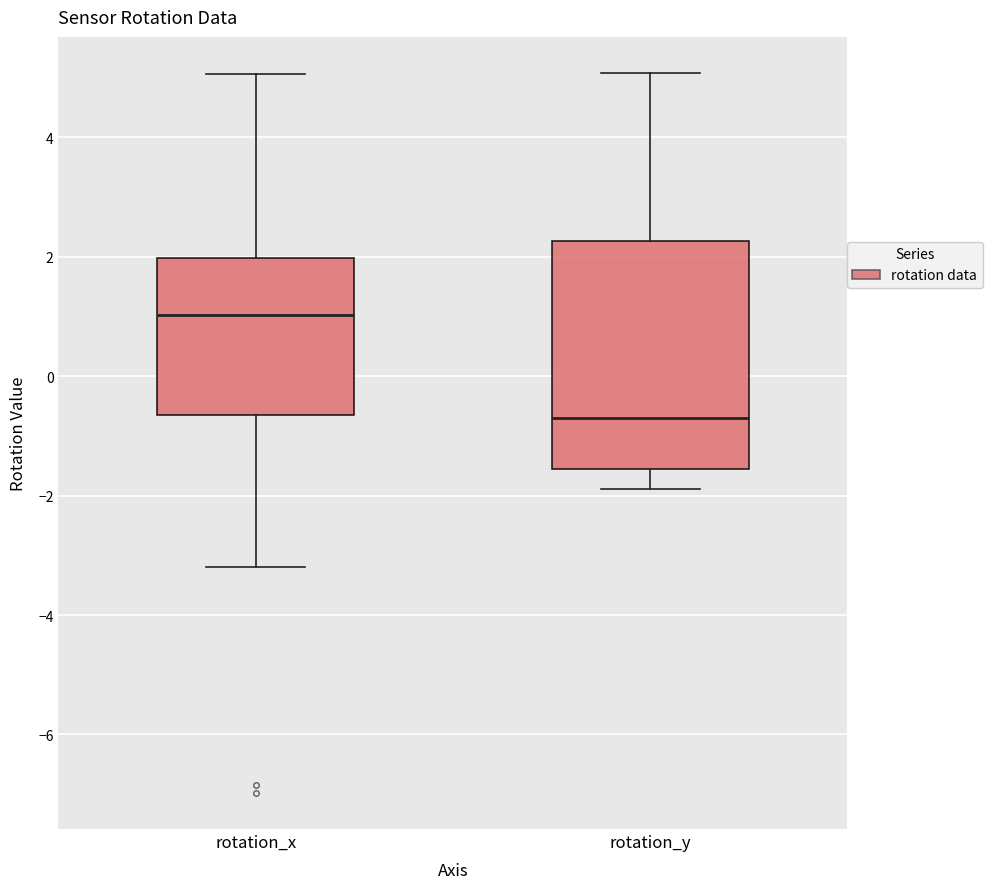

Comparing the boxes themselves (not the whiskers), which one is the tallest?

rotation_y